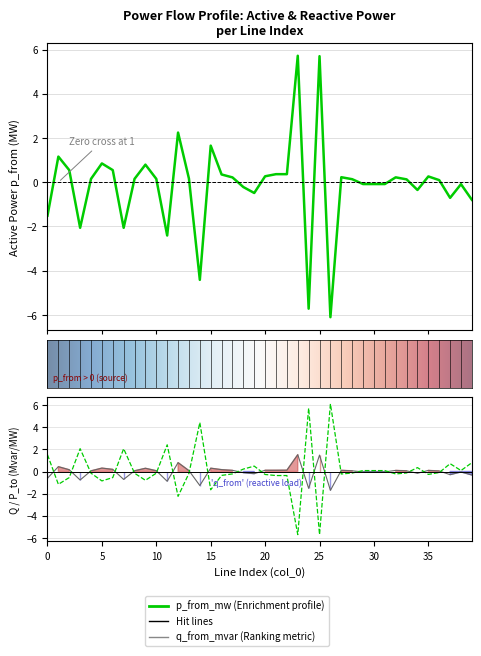

Reading left to right, what are all the values shown in this chart?

p_from_mw: -1.5	1.2	0.5	-2.1	0.2	0.9	0.5	-2.1	0.2	0.8	0.2	-2.4	2.2	0.2	-4.4	1.7	0.4	0.2	-0.2	-0.5	0.3	0.4	0.4	5.7	-5.7	5.7	-6.1	0.2	0.1	-0.1	-0.1	-0.1	0.2	0.1	-0.4	0.3	0.1	-0.7	-0.1	-0.8
q_from_mvar: -0.6	0.4	0.2	-0.8	0.1	0.3	0.2	-0.7	0.1	0.3	0.1	-0.9	0.8	0.1	-1.3	0.3	0.2	0.1	-0.1	-0.2	0.1	0.1	0.1	1.5	-1.5	1.5	-1.7	0.1	0.1	-0.0	-0.0	-0.0	0.1	0.1	-0.2	0.1	0.0	-0.3	-0.0	-0.3
p_to_mw: 1.5	-1.2	-0.5	2.1	-0.2	-0.8	-0.5	2.1	-0.2	-0.8	-0.2	2.4	-2.2	-0.2	4.4	-1.7	-0.4	-0.2	0.2	0.5	-0.3	-0.4	-0.4	-5.7	5.7	-5.7	6.1	-0.2	-0.1	0.1	0.1	0.1	-0.2	-0.1	0.4	-0.3	-0.1	0.7	0.1	0.8